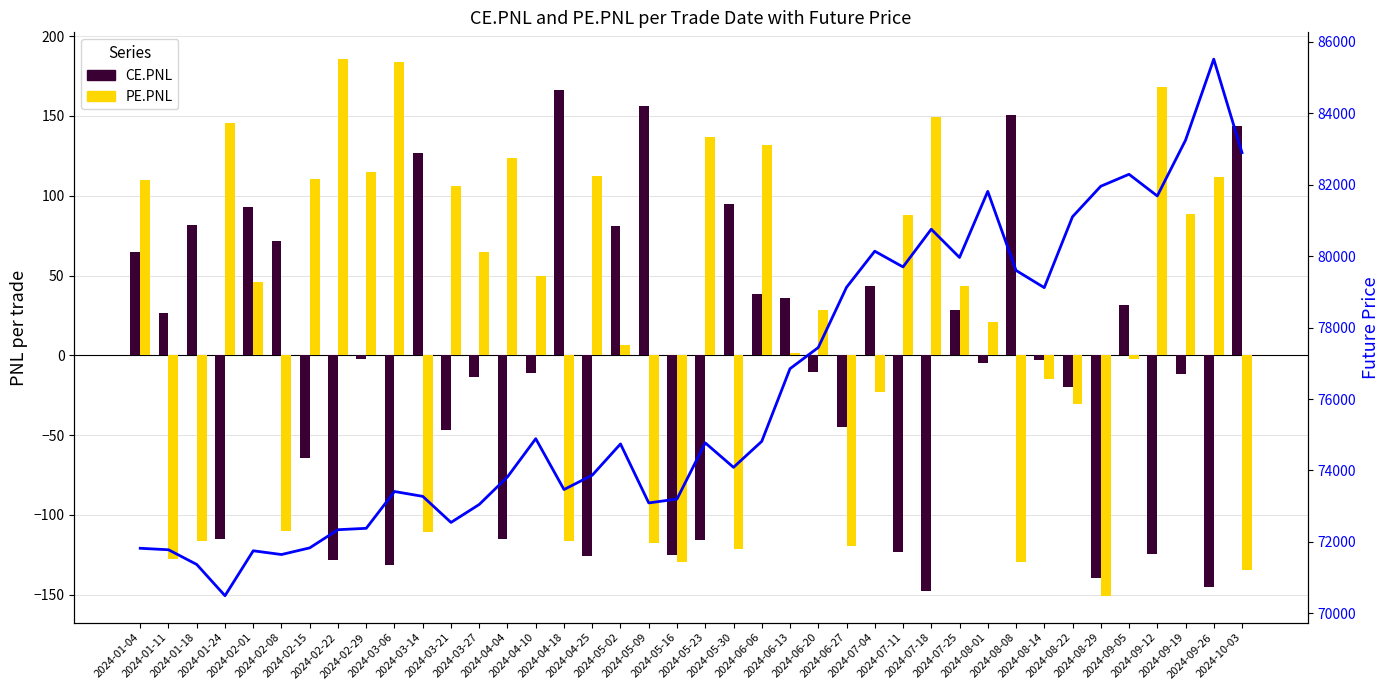

At which category does the chart reach its minimum across all series?

2024-08-29